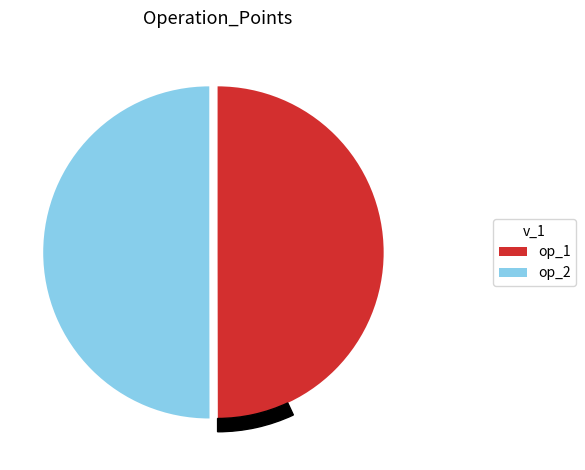

Approximately how many times larger is the value at Operation Point 1 compared to Operation Point 2?

1.0